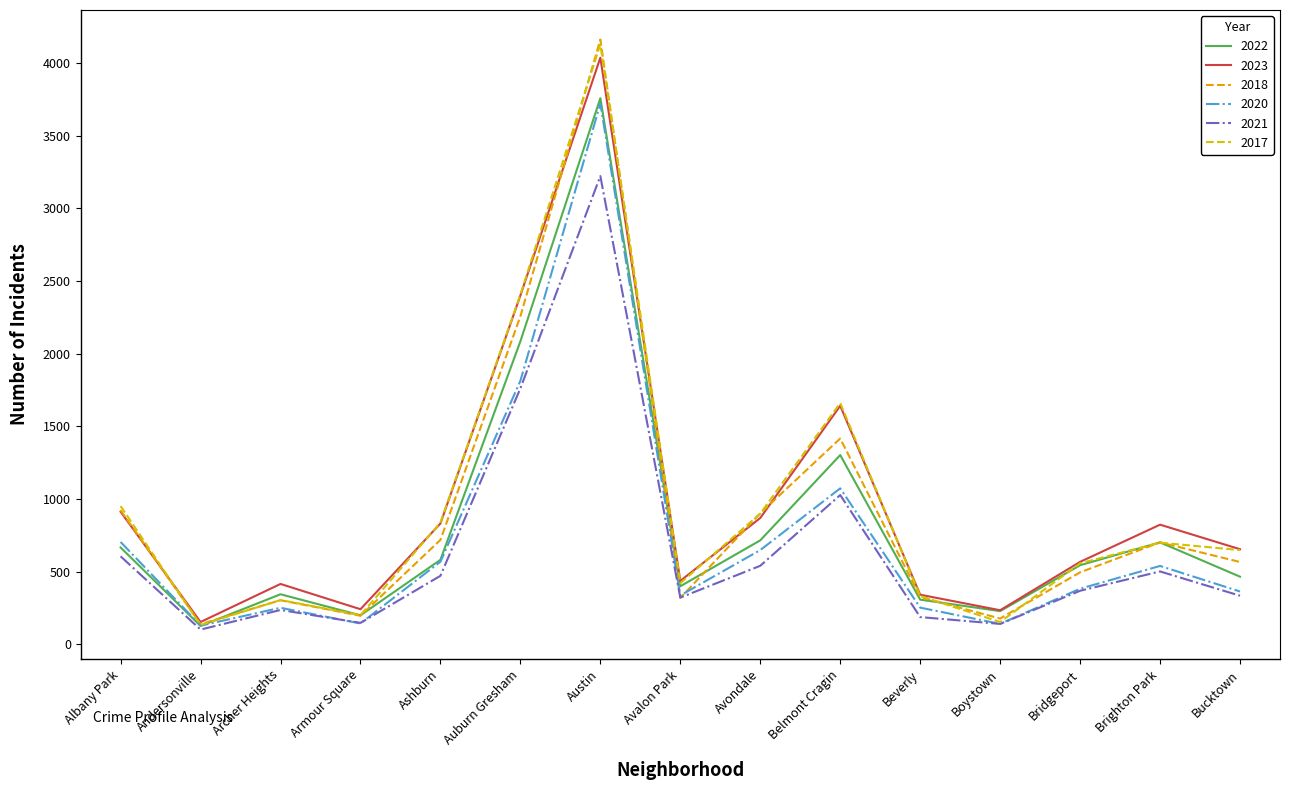

How many series are shown in this chart?

6